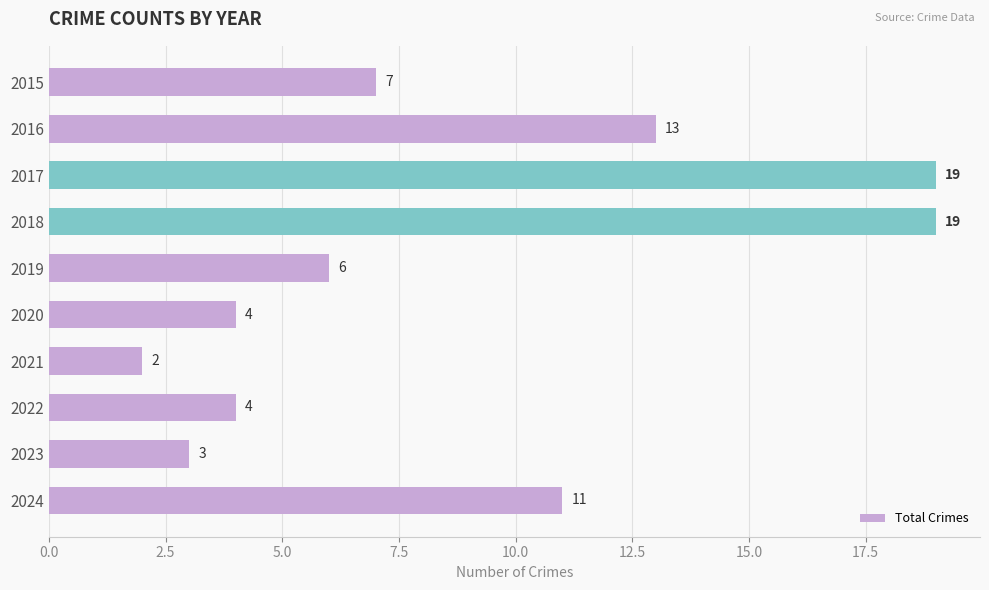

What is the maximum value shown in the chart?

19